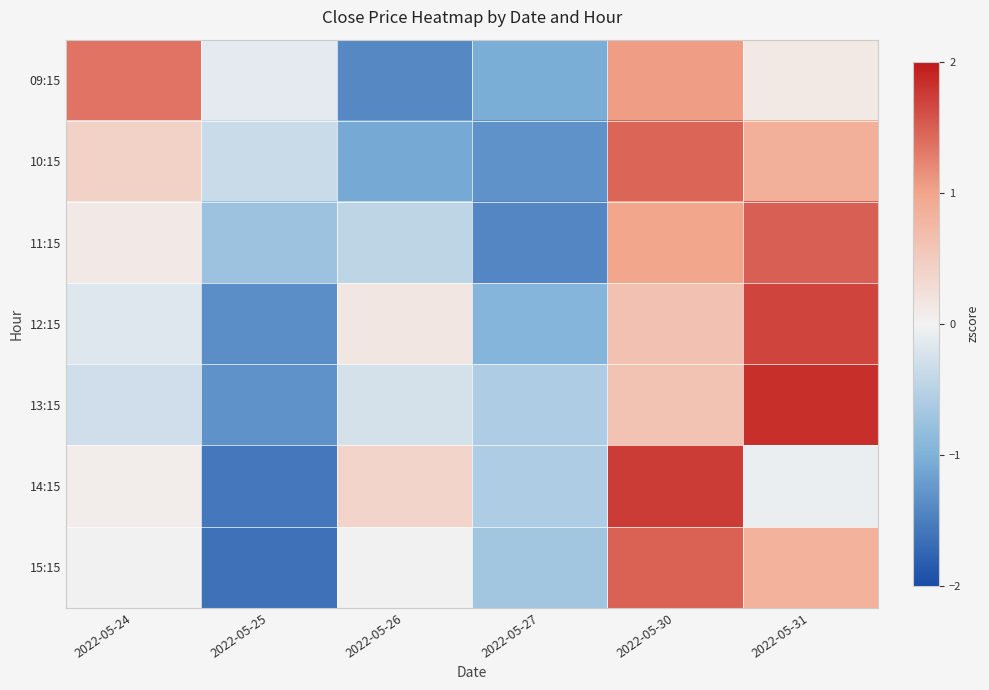

Between 2022-05-25 and 2022-05-26, which series saw the biggest shift?

14:15